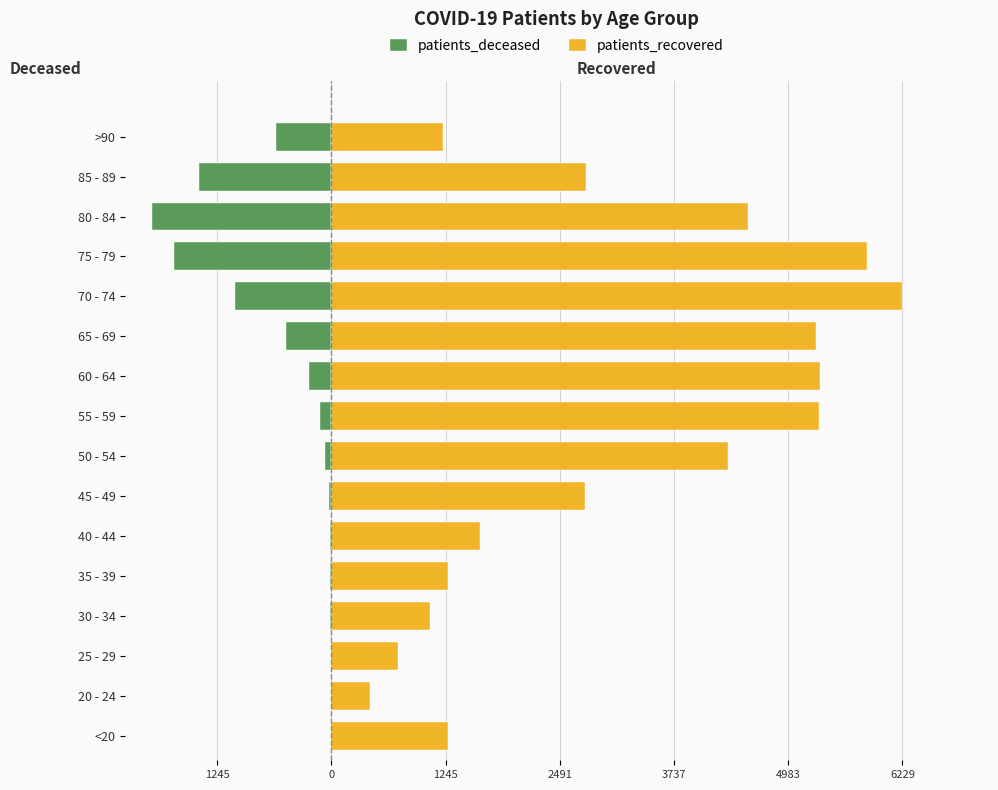

At 25 - 29, list the series in order from largest to smallest.

patients_recovered, patients_deceased